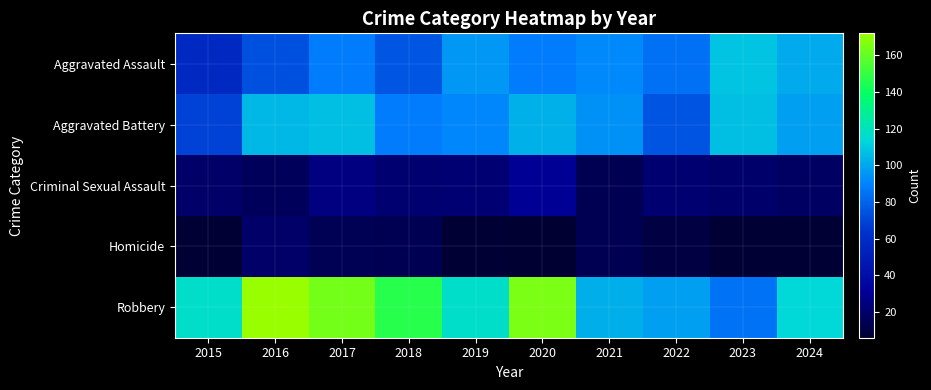

Which series changed the most between 2018 and 2022?

Robbery